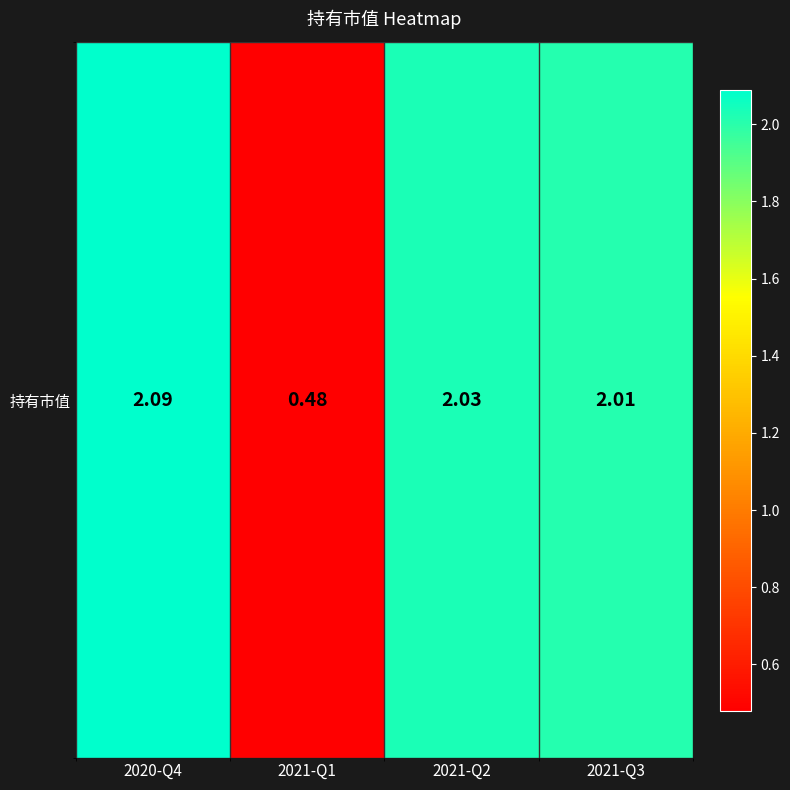

What is the average value?

1.7